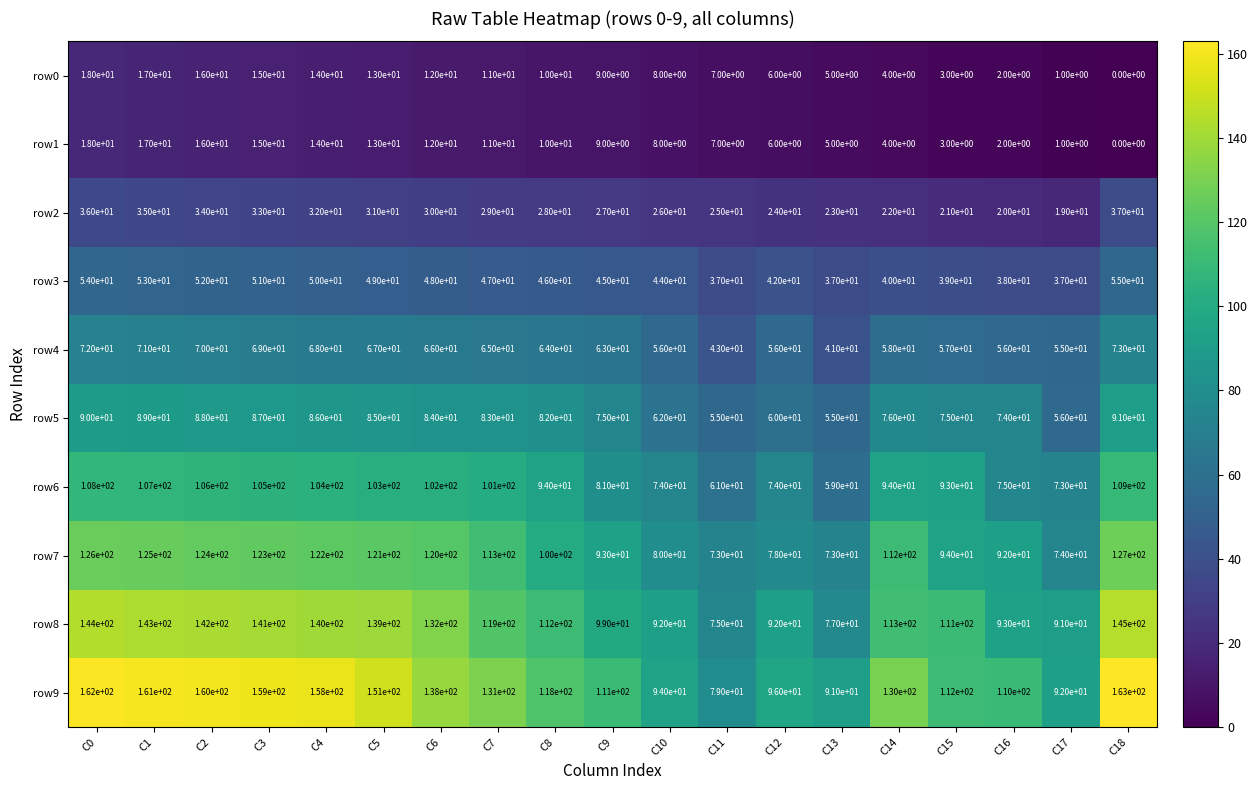

What is the total value across all series at C8?

664